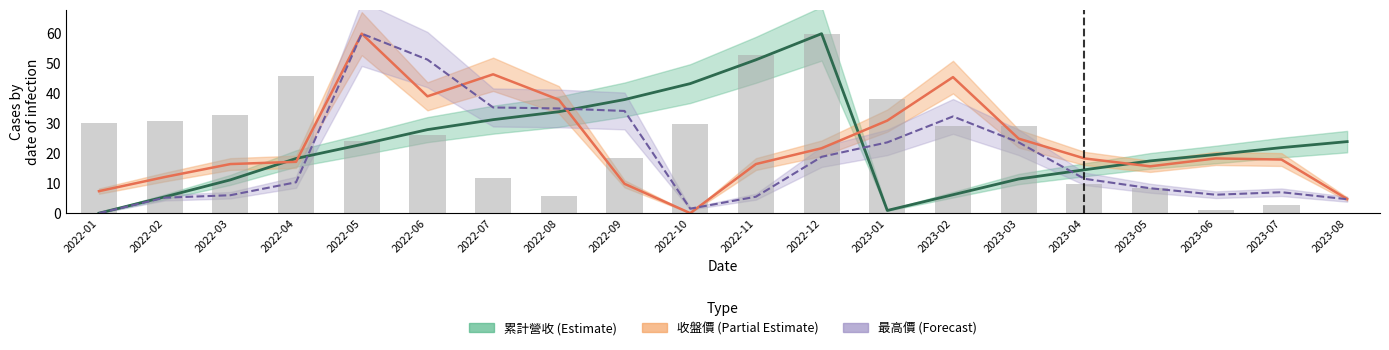

The 最高價 series shows 7.0 at 2023-07. True or false?

True